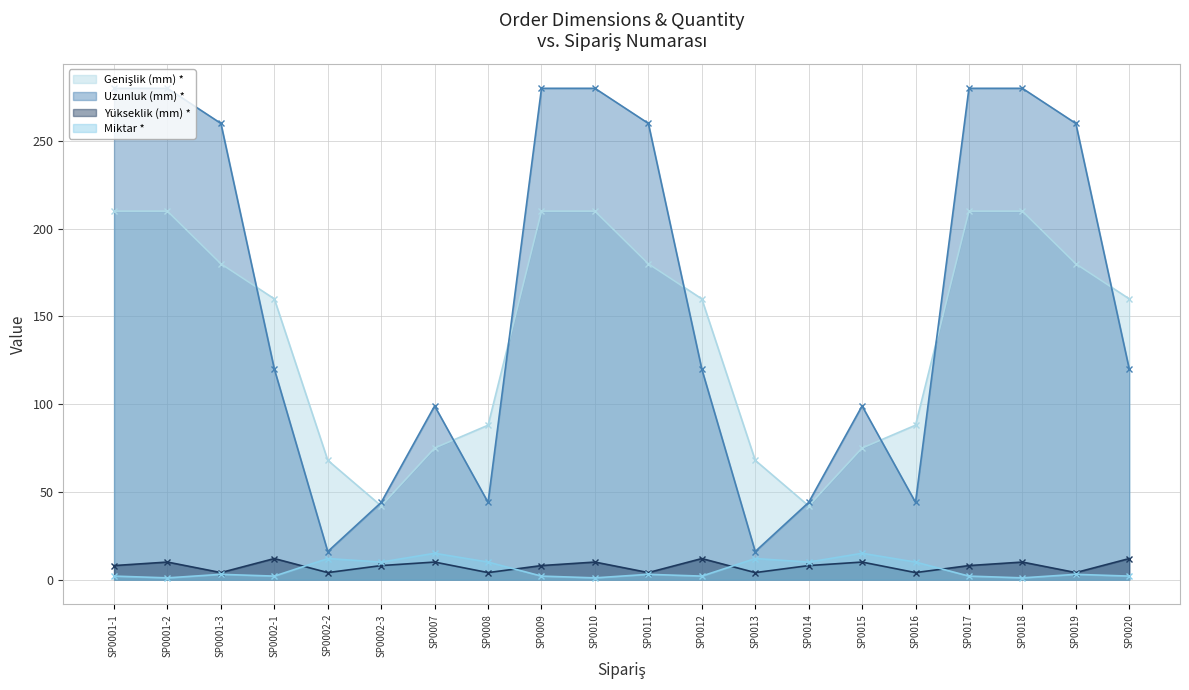

Reading left to right, transcribe all the data shown in this chart.

Genişlik (mm) *: SP0001-1=210	SP0001-2=210	SP0001-3=180	SP0002-1=160	SP0002-2=68	SP0002-3=42	SP0007=75	SP0008=88	SP0009=210	SP0010=210	SP0011=180	SP0012=160	SP0013=68	SP0014=42	SP0015=75	SP0016=88	SP0017=210	SP0018=210	SP0019=180	SP0020=160
Uzunluk (mm) *: SP0001-1=280	SP0001-2=280	SP0001-3=260	SP0002-1=120	SP0002-2=16	SP0002-3=44	SP0007=99	SP0008=44	SP0009=280	SP0010=280	SP0011=260	SP0012=120	SP0013=16	SP0014=44	SP0015=99	SP0016=44	SP0017=280	SP0018=280	SP0019=260	SP0020=120
Yükseklik (mm) *: SP0001-1=8	SP0001-2=10	SP0001-3=4	SP0002-1=12	SP0002-2=4	SP0002-3=8	SP0007=10	SP0008=4	SP0009=8	SP0010=10	SP0011=4	SP0012=12	SP0013=4	SP0014=8	SP0015=10	SP0016=4	SP0017=8	SP0018=10	SP0019=4	SP0020=12
Miktar *: SP0001-1=2	SP0001-2=1	SP0001-3=3	SP0002-1=2	SP0002-2=12	SP0002-3=10	SP0007=15	SP0008=10	SP0009=2	SP0010=1	SP0011=3	SP0012=2	SP0013=12	SP0014=10	SP0015=15	SP0016=10	SP0017=2	SP0018=1	SP0019=3	SP0020=2